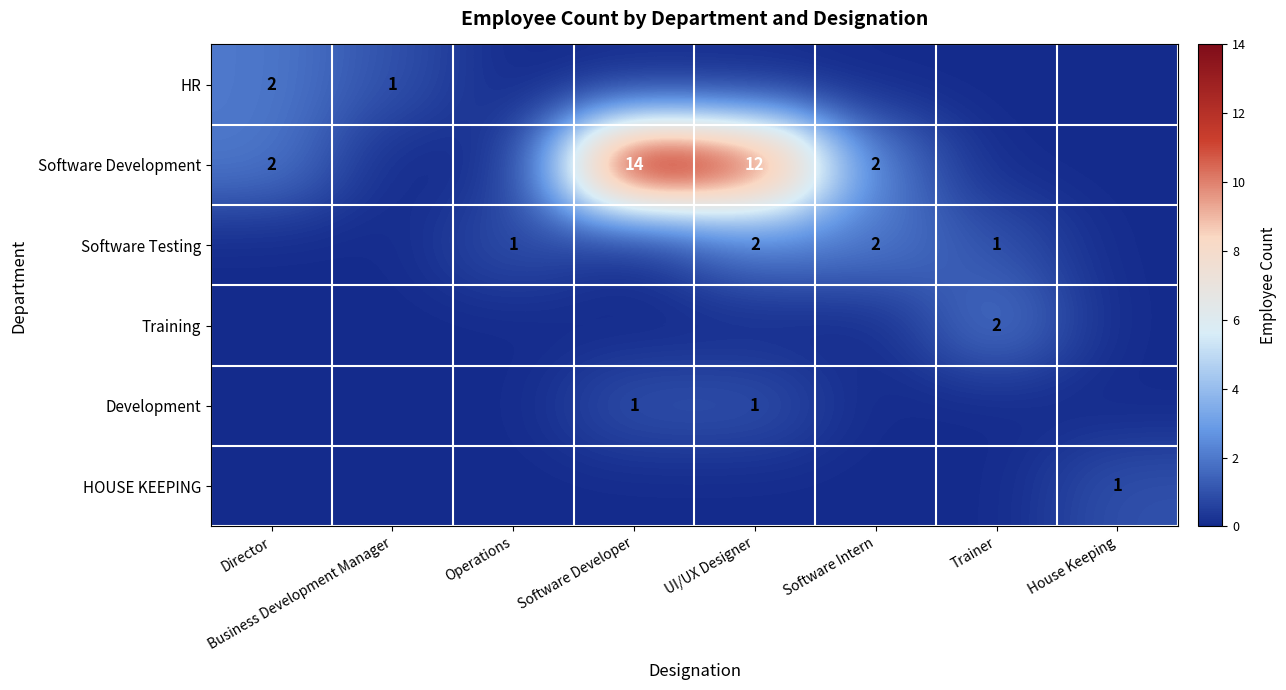

Is it true that Development equals 2 at UI/UX Designer?

False